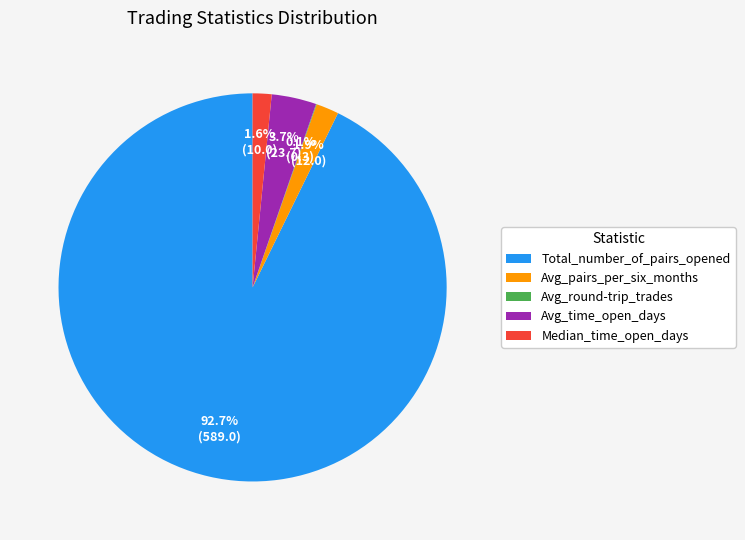

Is there any slice that represents more than half of the pie?

Yes